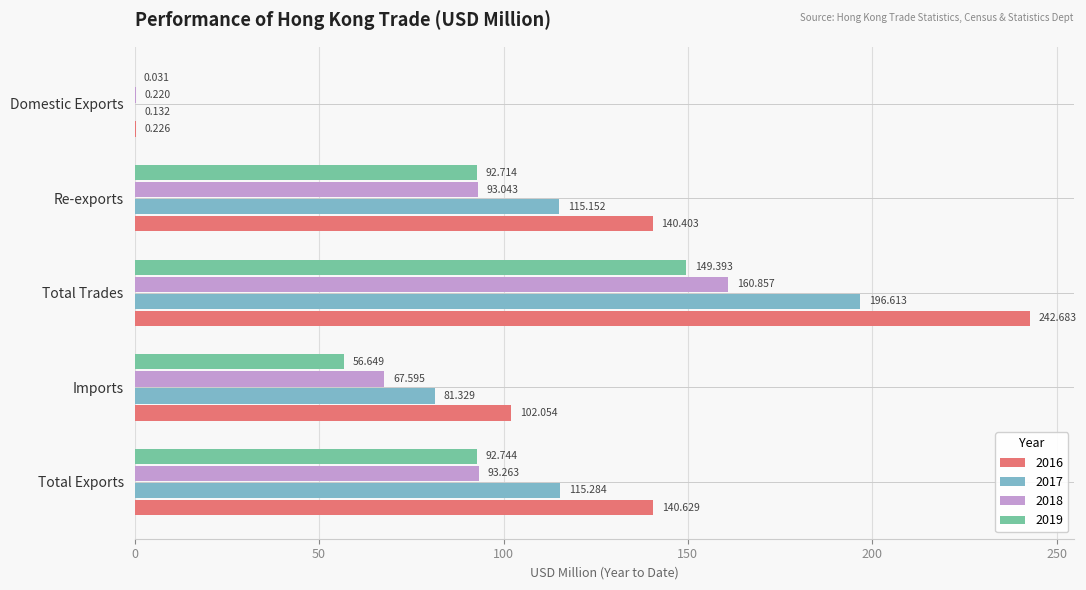

Where is 2017 nearest to the value 98?

Imports